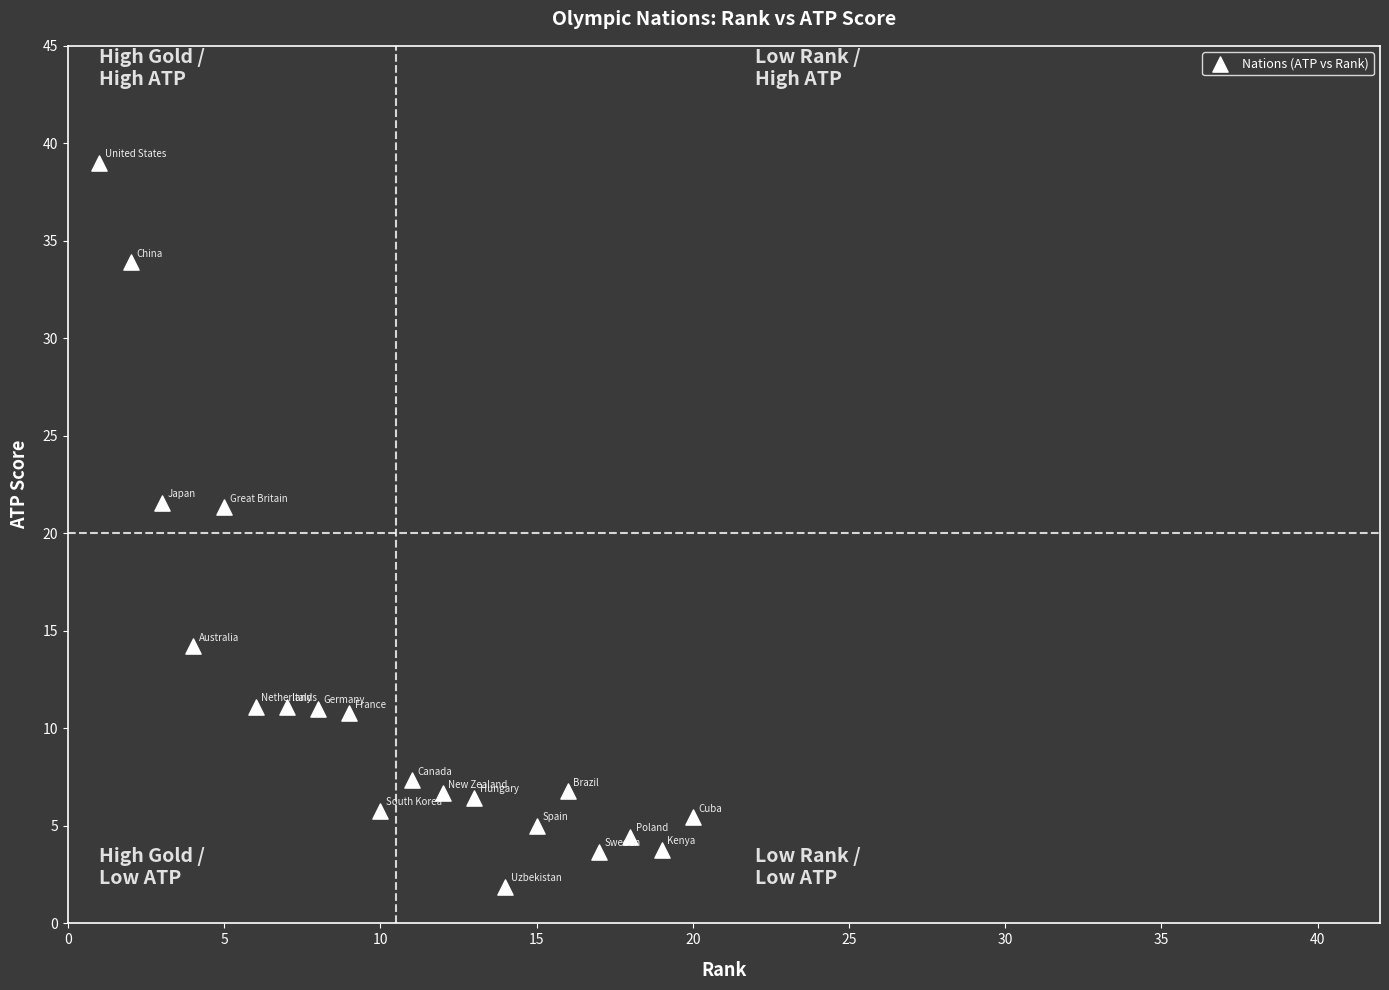

What is the range of Y values (max minus min)?

37.1